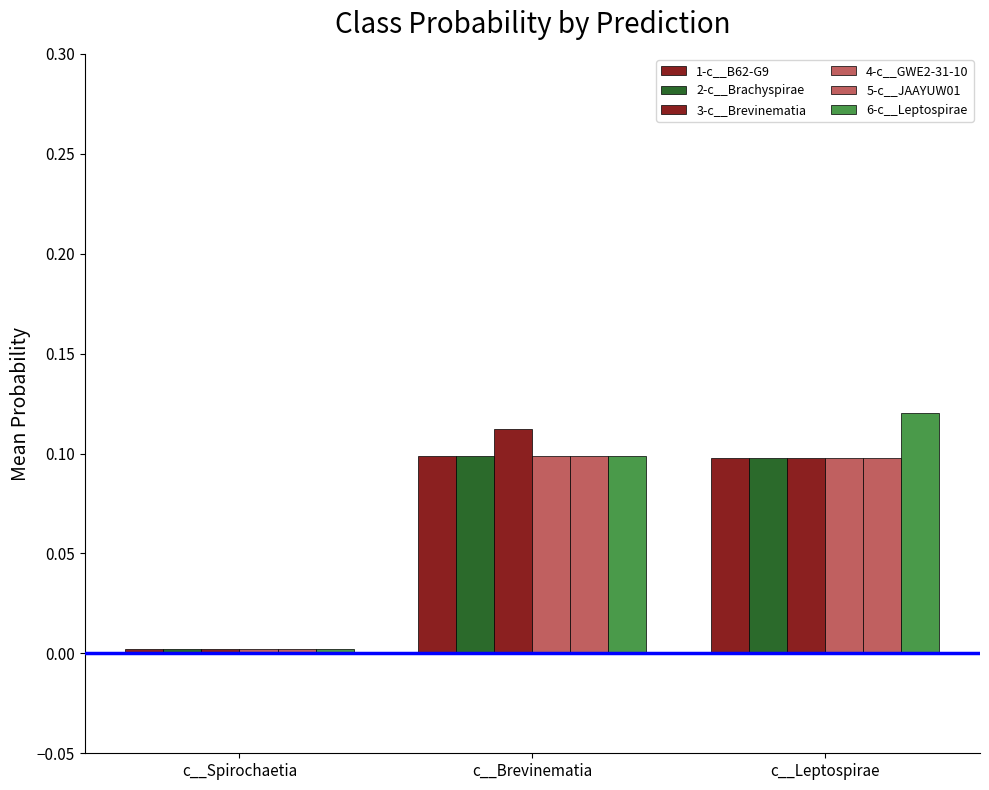

At how many categories does at least one series exceed 0?

3